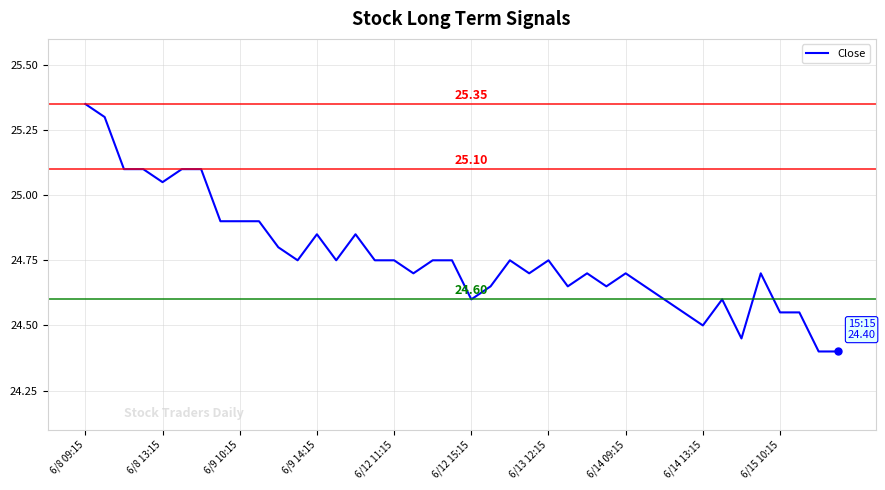

What is the difference between the maximum and minimum values?

1.0